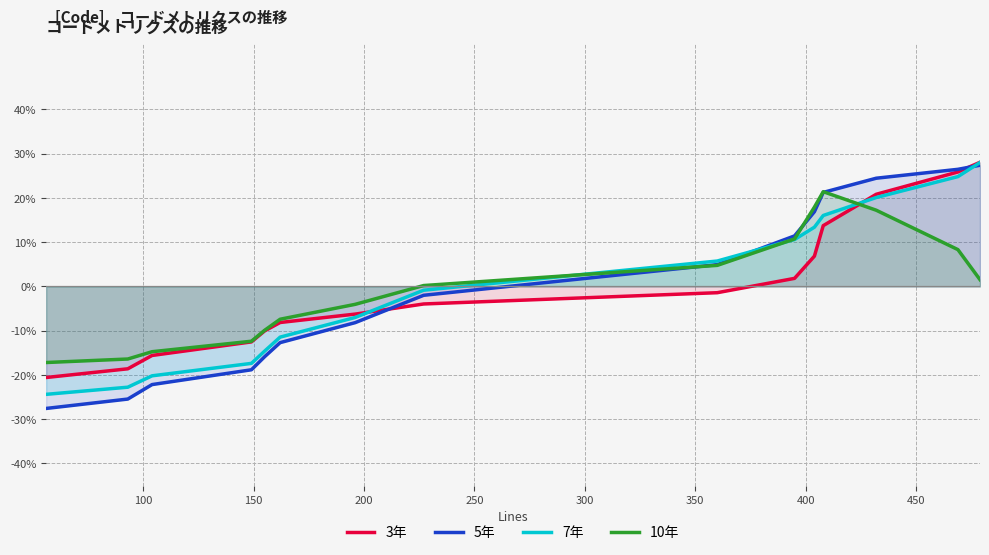

What is the highest value of the 10年 series?

21.4